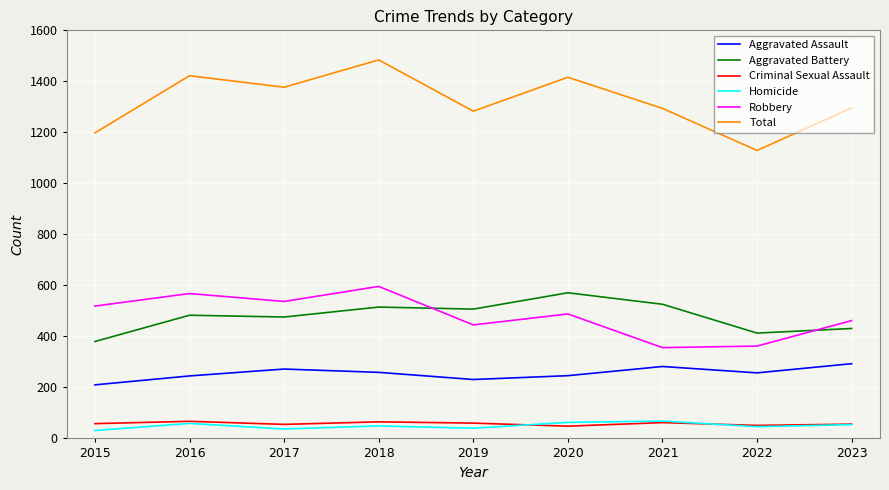

What is the maximum value shown in the chart?

1484